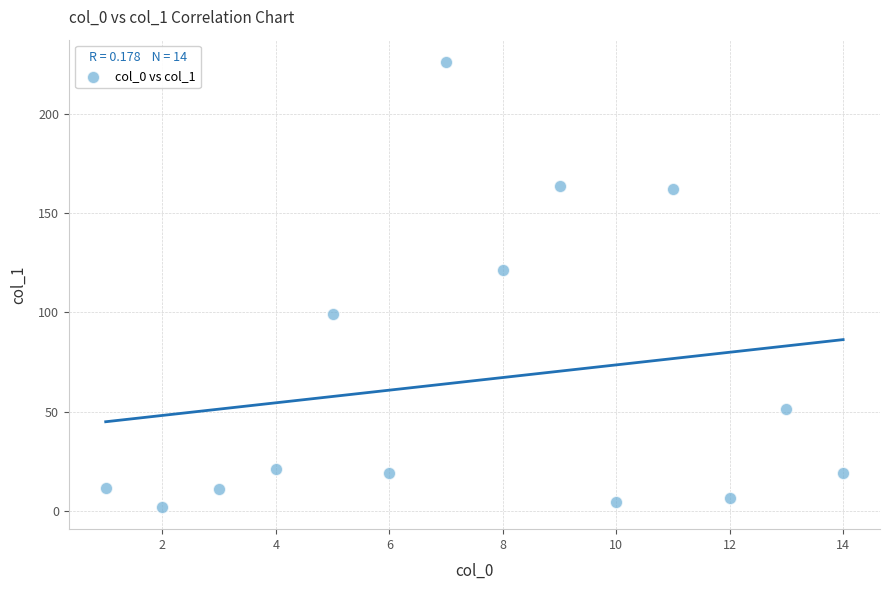

What Y value in the scatter plot is closest to 114?

121.2